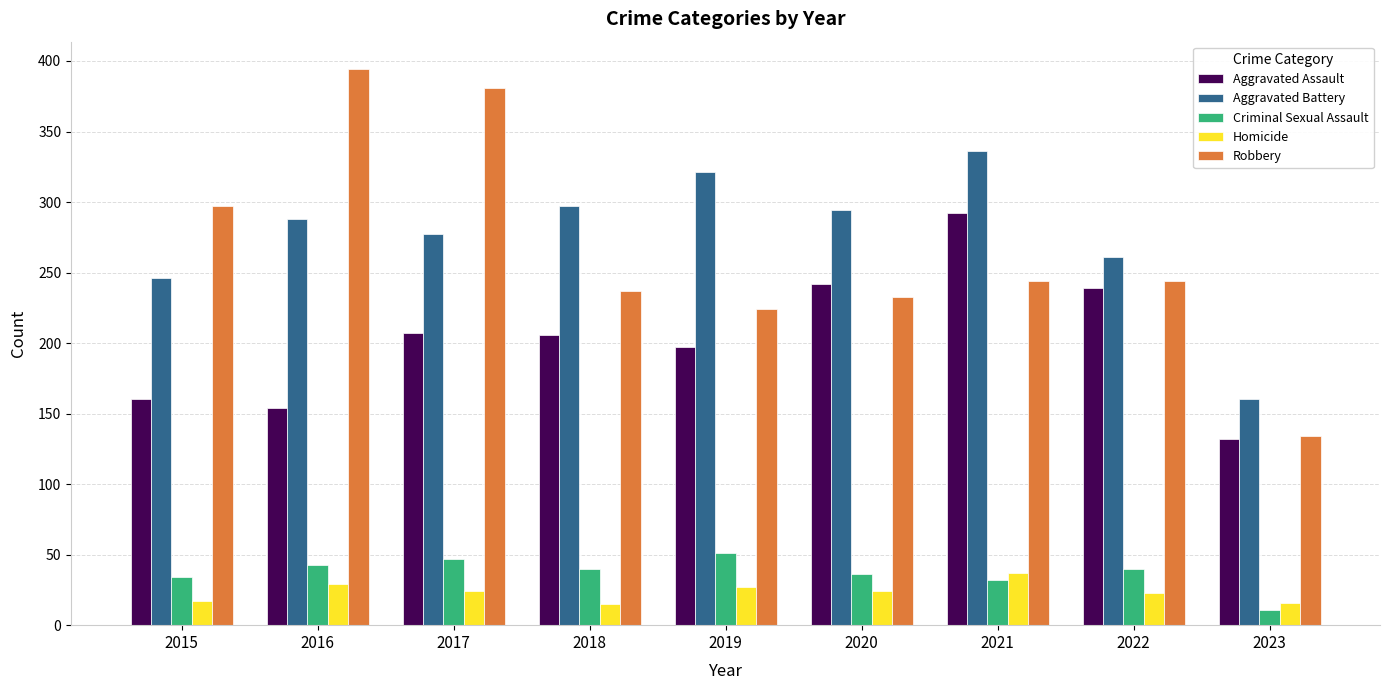

Is the value of Criminal Sexual Assault at 2018 greater than the value of Homicide at 2022?

Yes